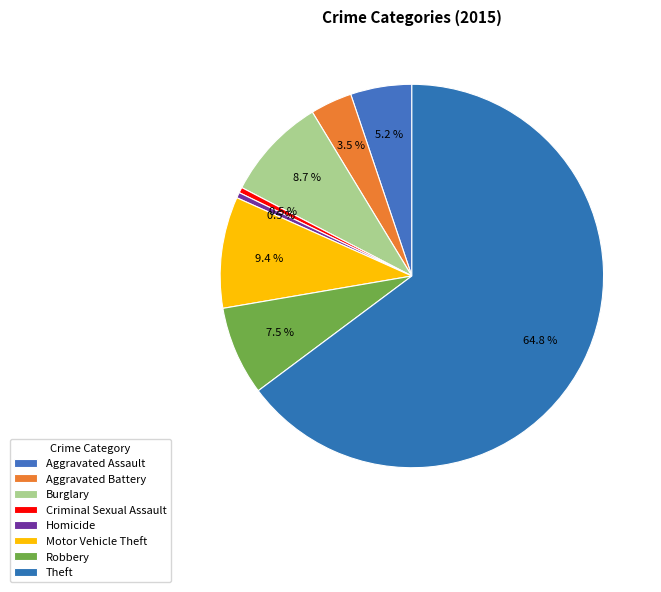

To the nearest percent, what is the difference between the Aggravated Battery and Burglary slice percentages?

5%